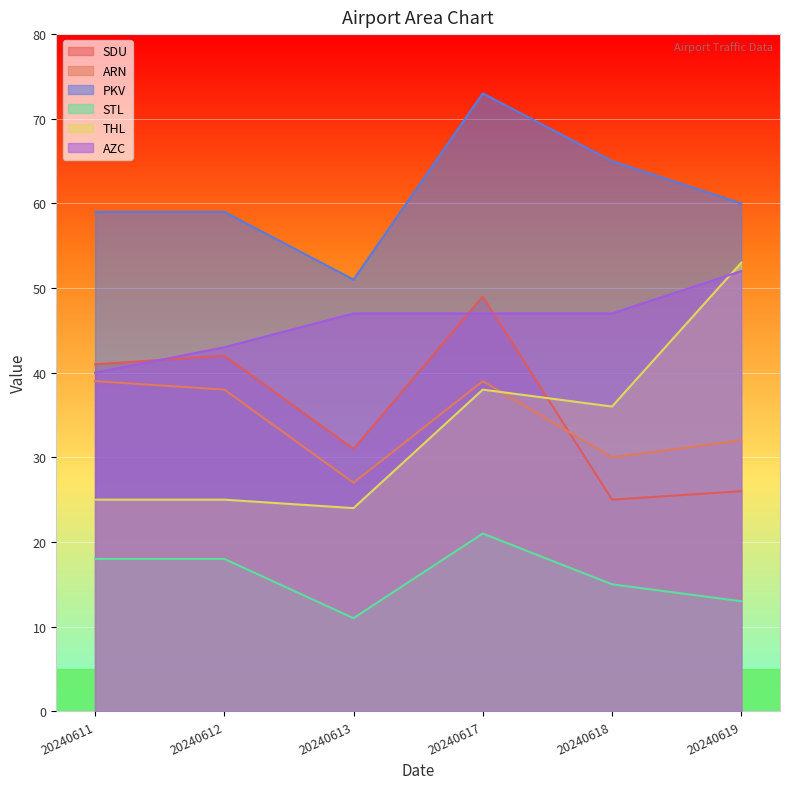

At how many categories does at least one series exceed 59?

3